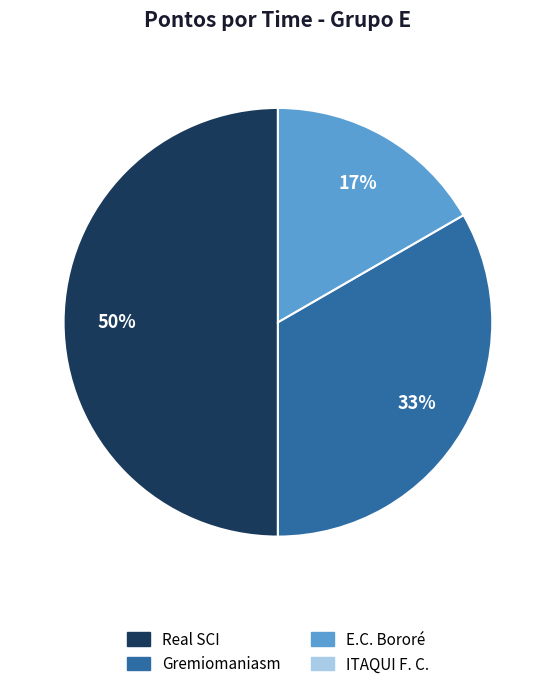

To the nearest percent, what is the average slice percentage?

33%